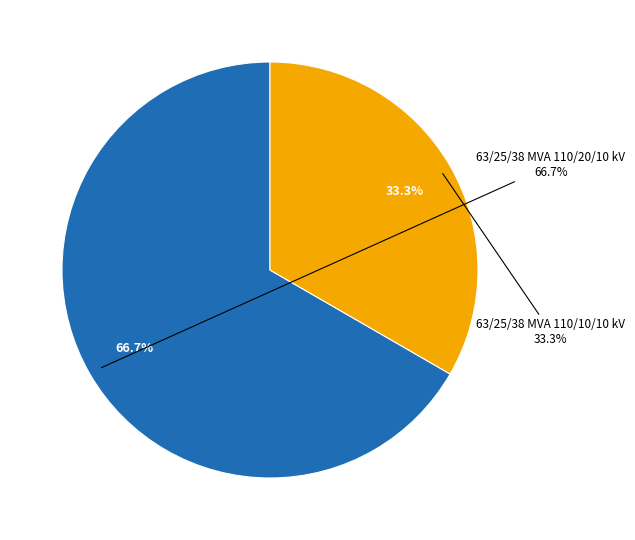

What portion of the pie excludes 63/25/38 MVA 110/10/10 kV?

66.7%